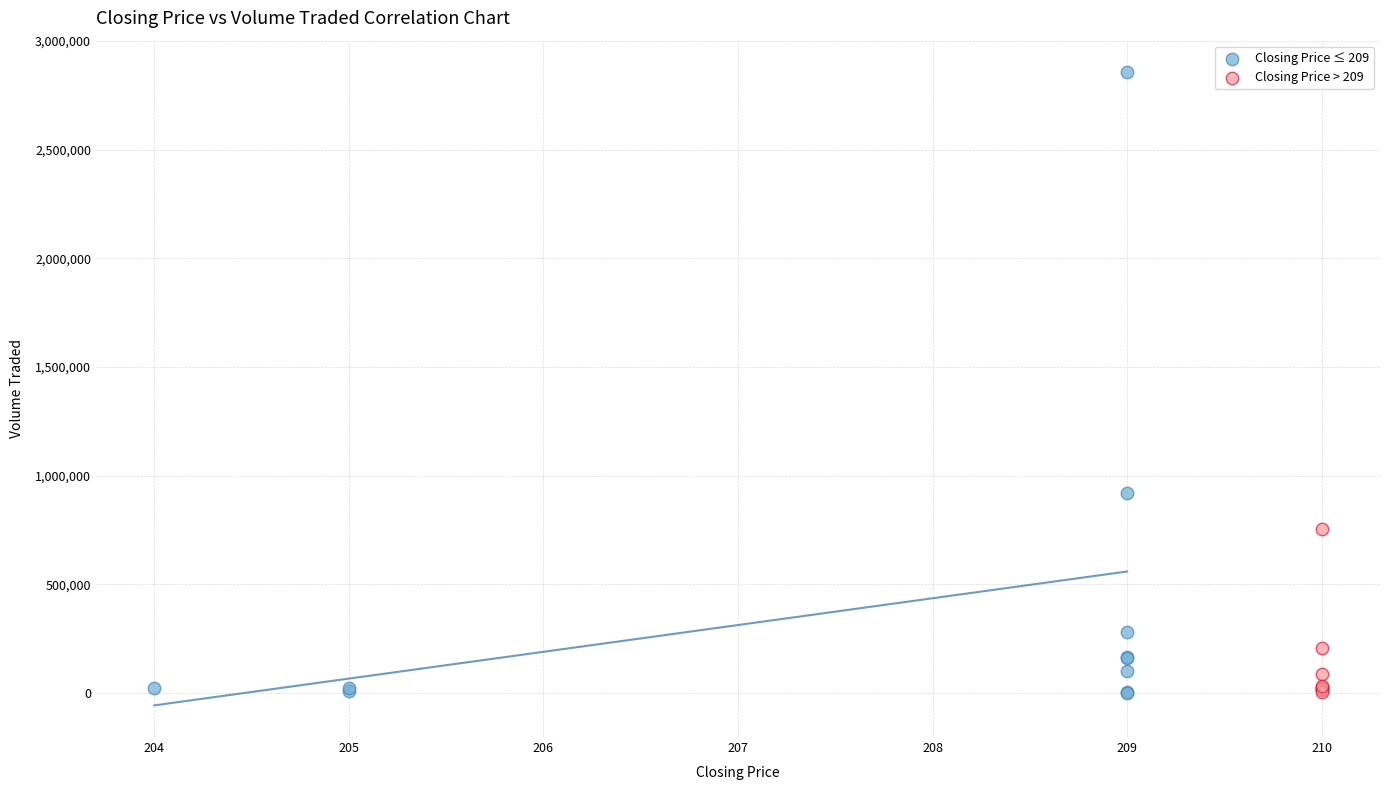

Which series contains the highest Y value?

Closing Price ≤ 209